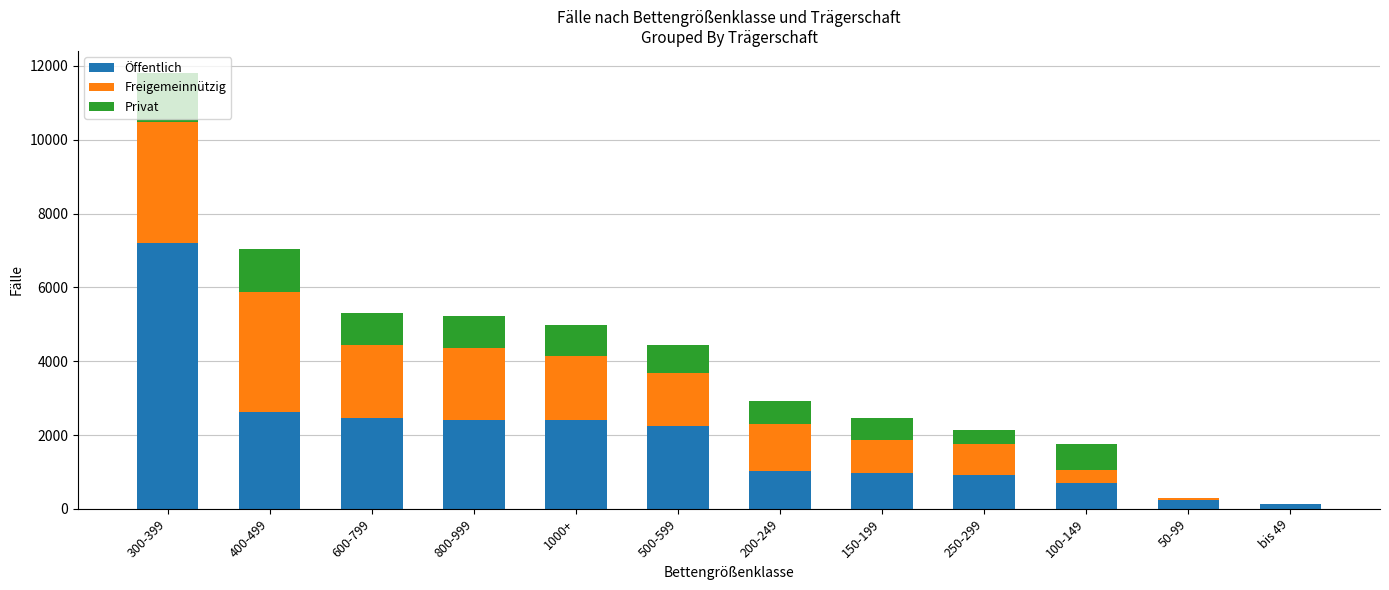

At which category is the sum across all series the highest?

300-399